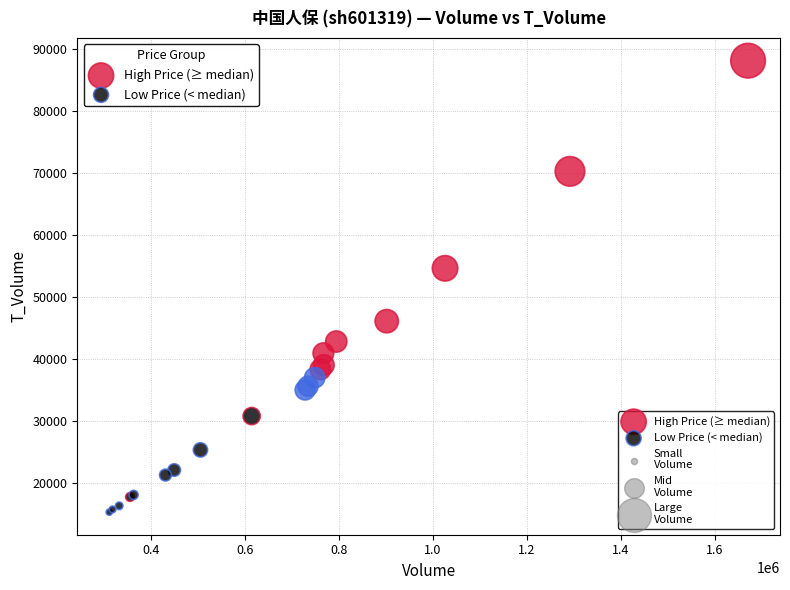

Which series contains the highest Y value?

High Price (≥ median)